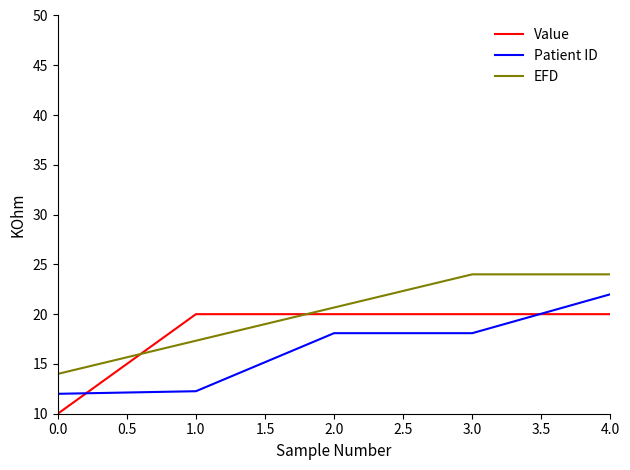

True or false: Value and EFD intersect in this chart.

True